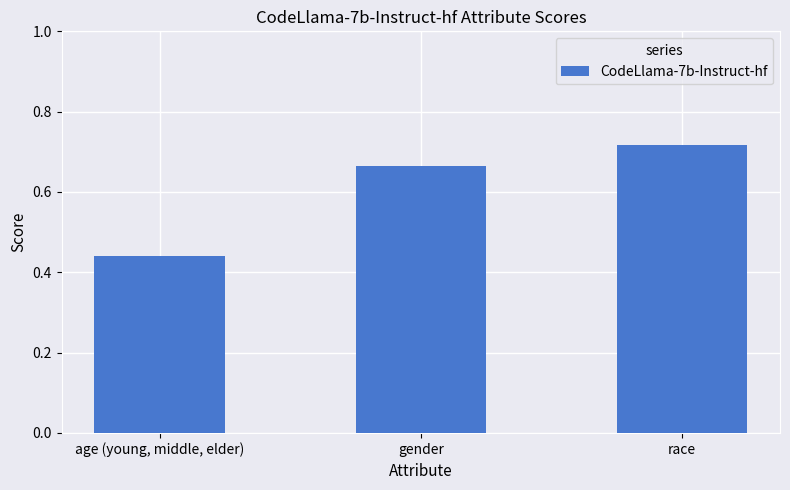

True or false: the data shows 0.1 at age (young, middle, elder).

False